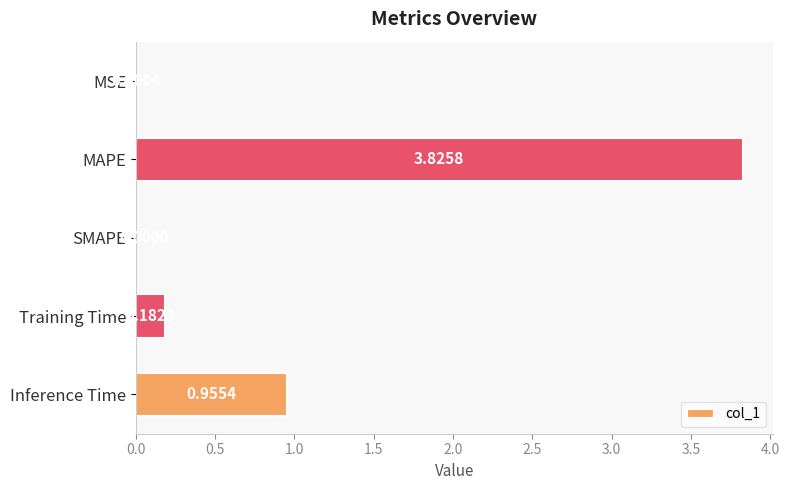

Which category has the highest value across all series?

MAPE